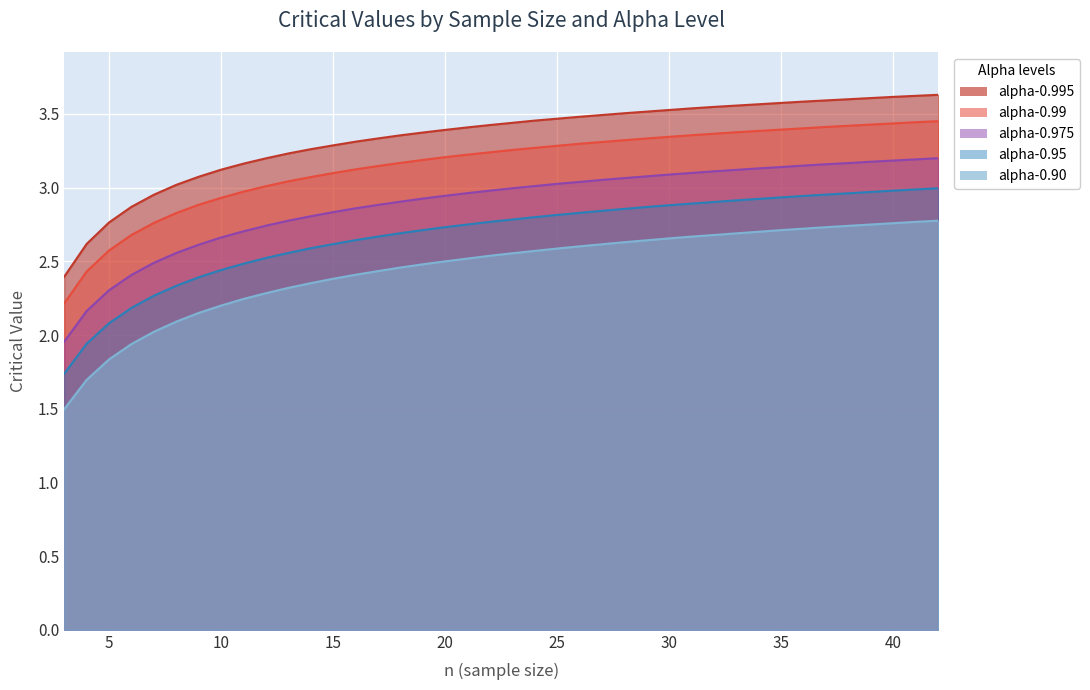

What is the spread (max minus min) of values at 16?

0.9